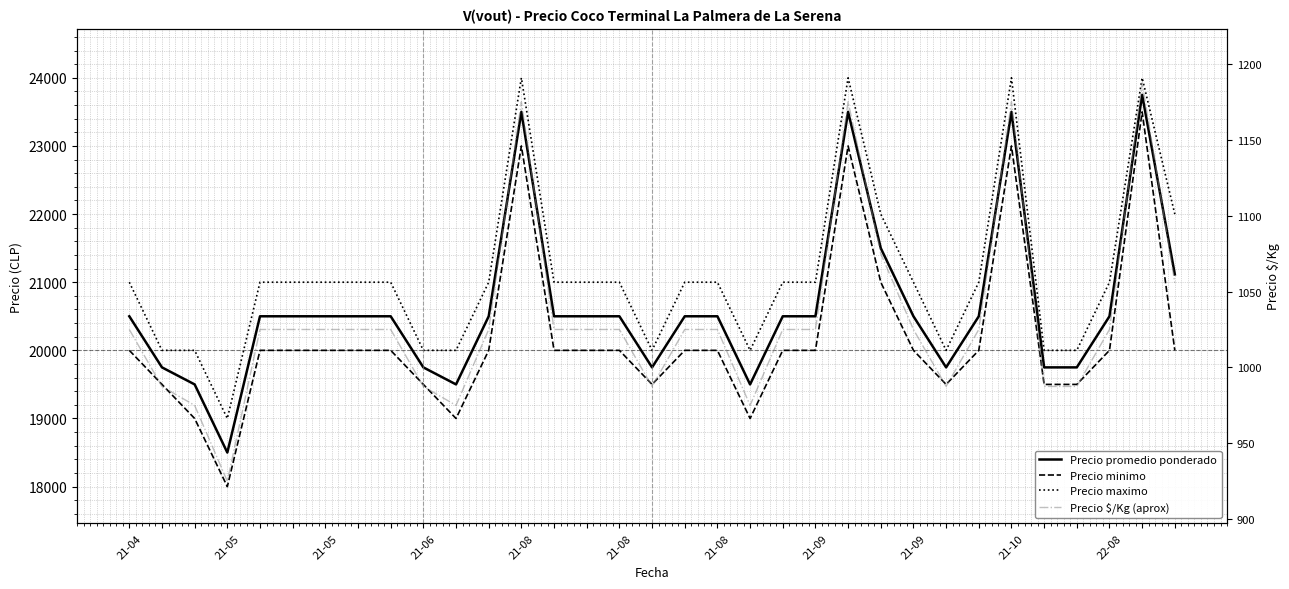

Between 21-04 and 21-08, which series saw the biggest shift?

Precio promedio ponderado